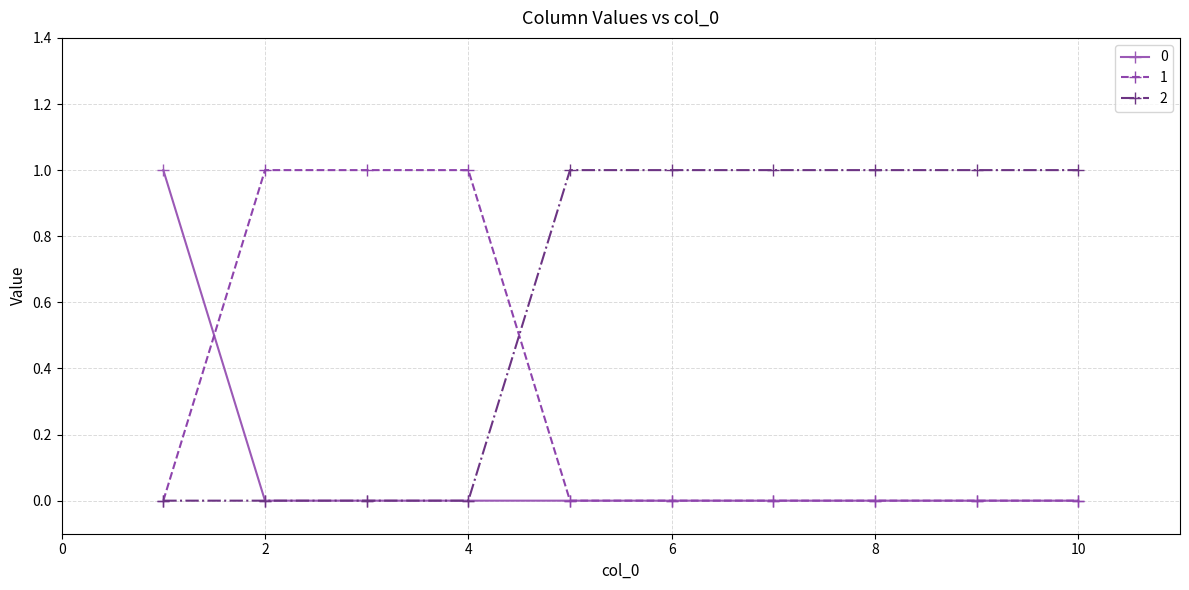

How many categories are shown in the chart?

10